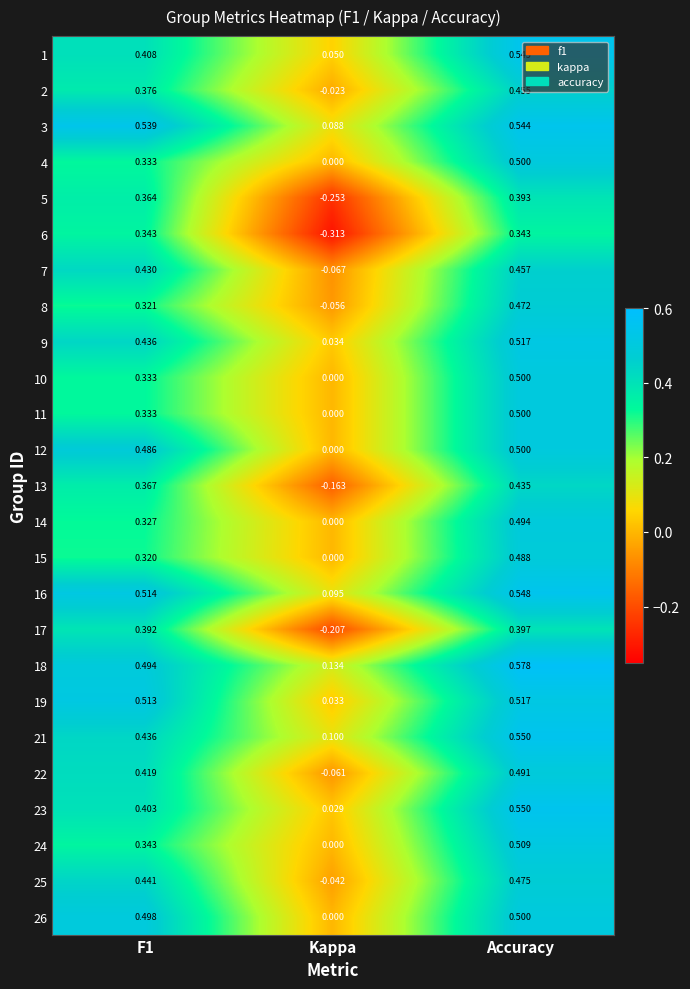

At how many categories does at least one series exceed 0?

3